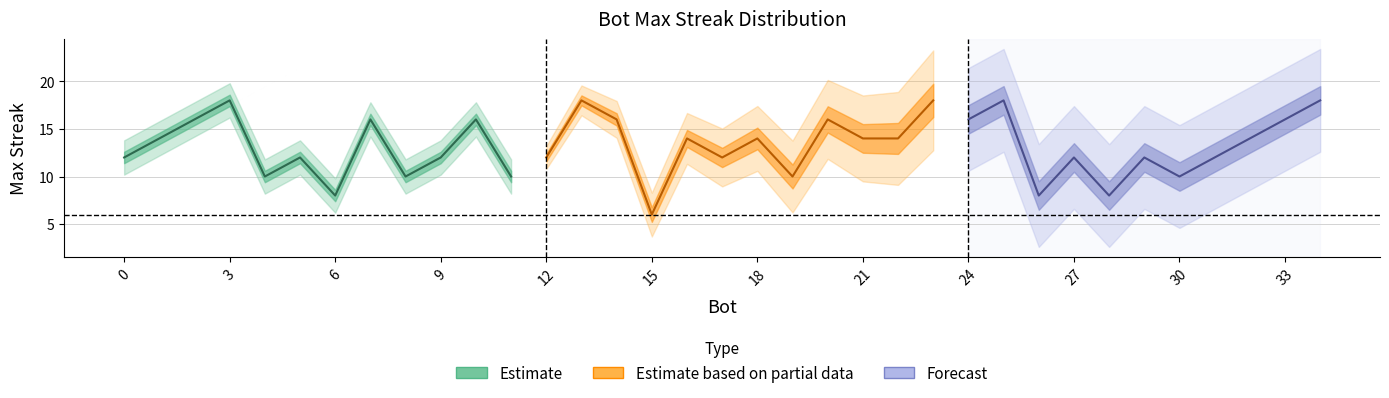

What is the sum of the values at 0 and 17?

24